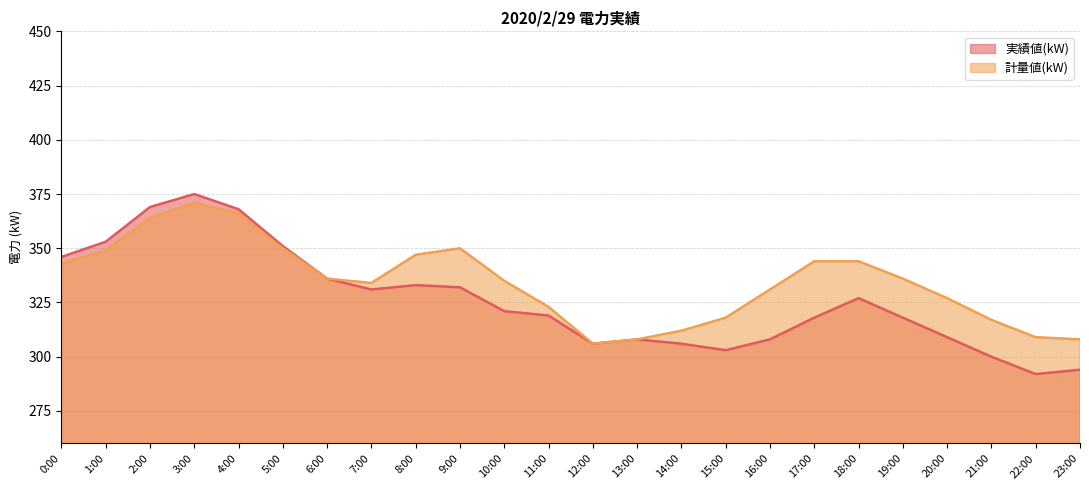

What is the value of the 実績値(kW) point at the 18th from the left?

318